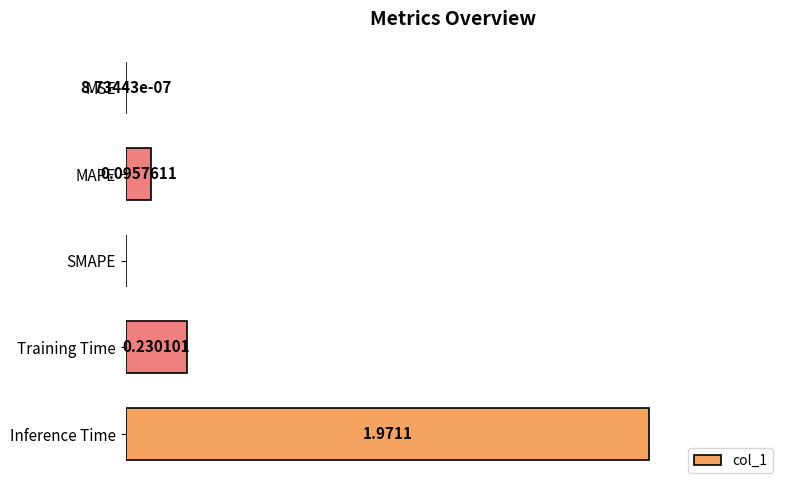

Between MAPE and SMAPE, which is larger?

MAPE